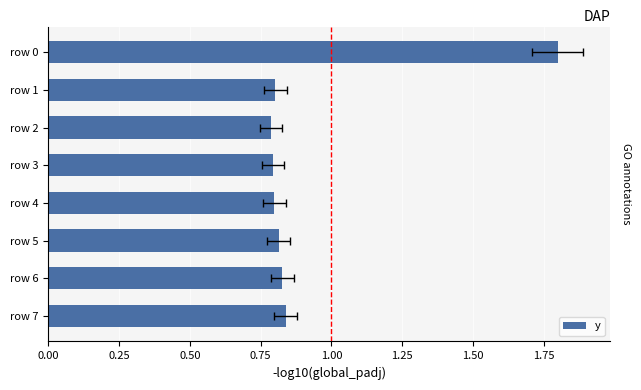

Reading left to right, what are all the values shown in this chart?

1.8	0.8	0.8	0.8	0.8	0.8	0.8	0.8